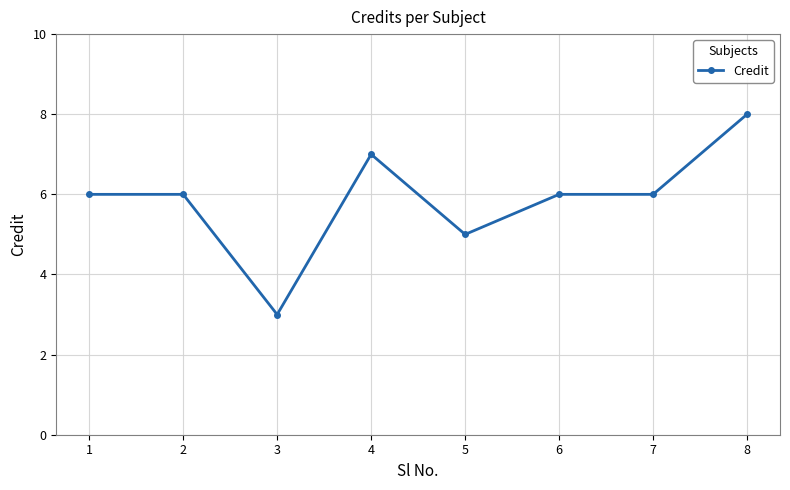

What is the value of the 3rd point from the left?

3